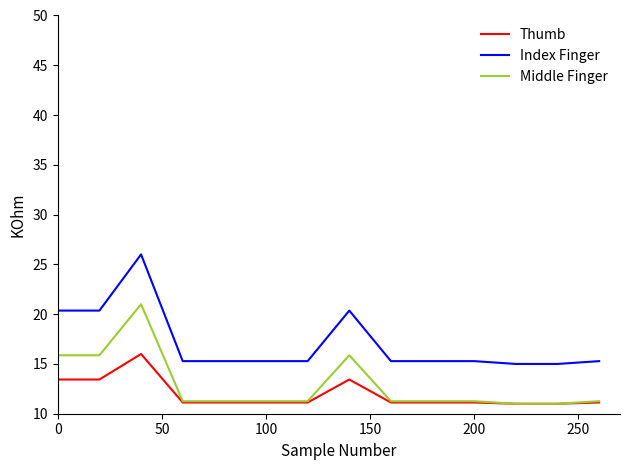

Which series has the largest range (max minus min)?

Index Finger